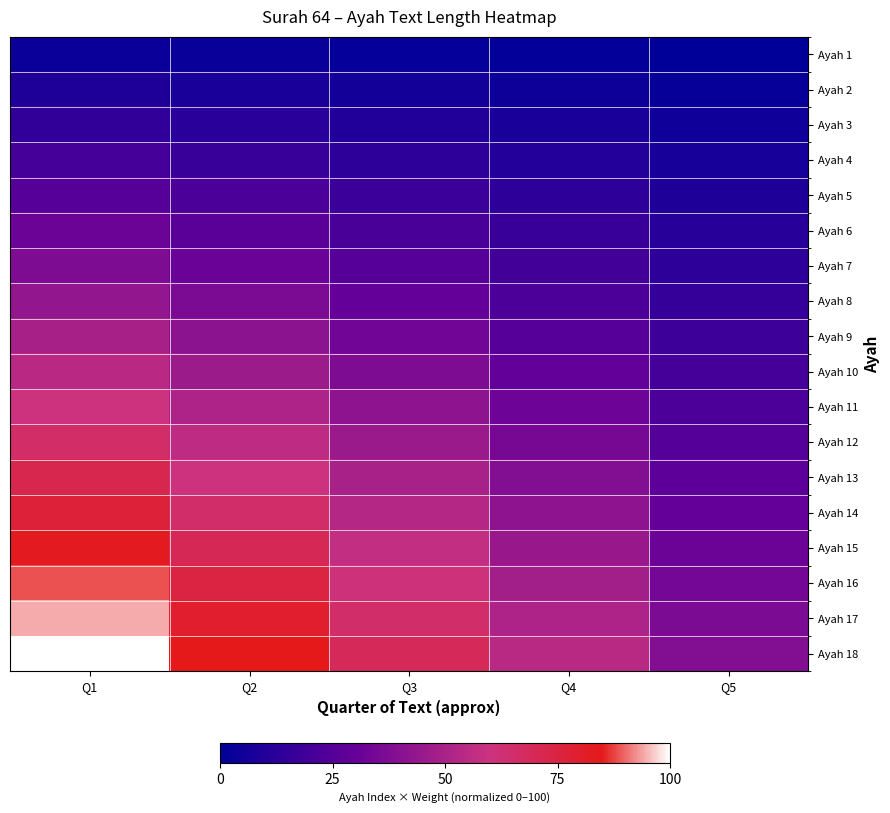

Which label corresponds to the smallest value in the chart?

Q5